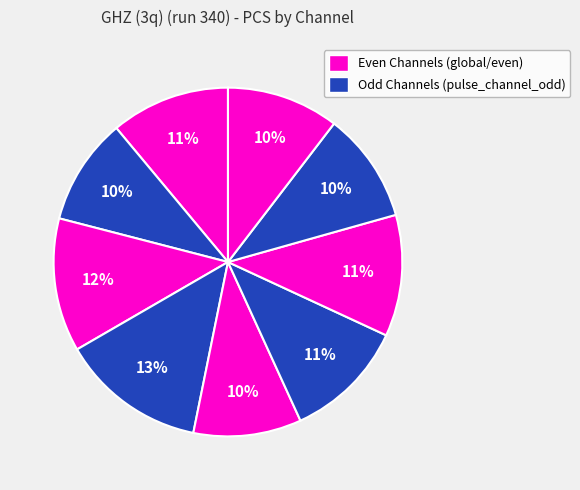

How many segments does this pie chart have?

9